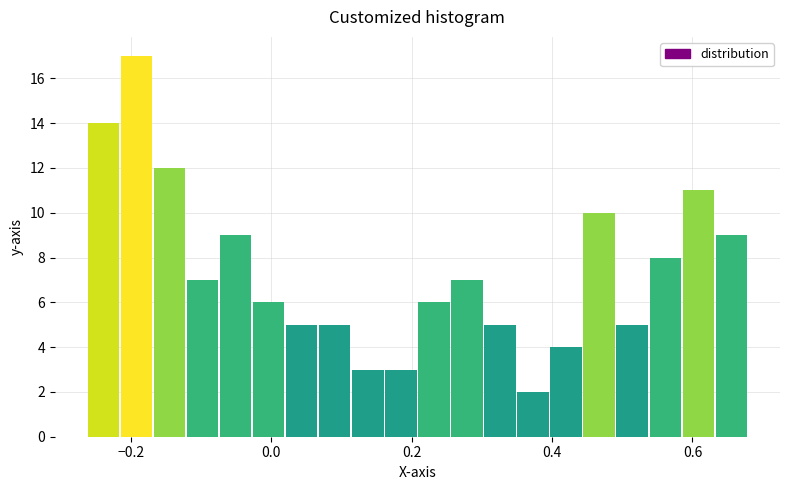

Around what value on the x-axis is the tallest bar? Give the approximate position of its centre, as read against the axis.

-0.20